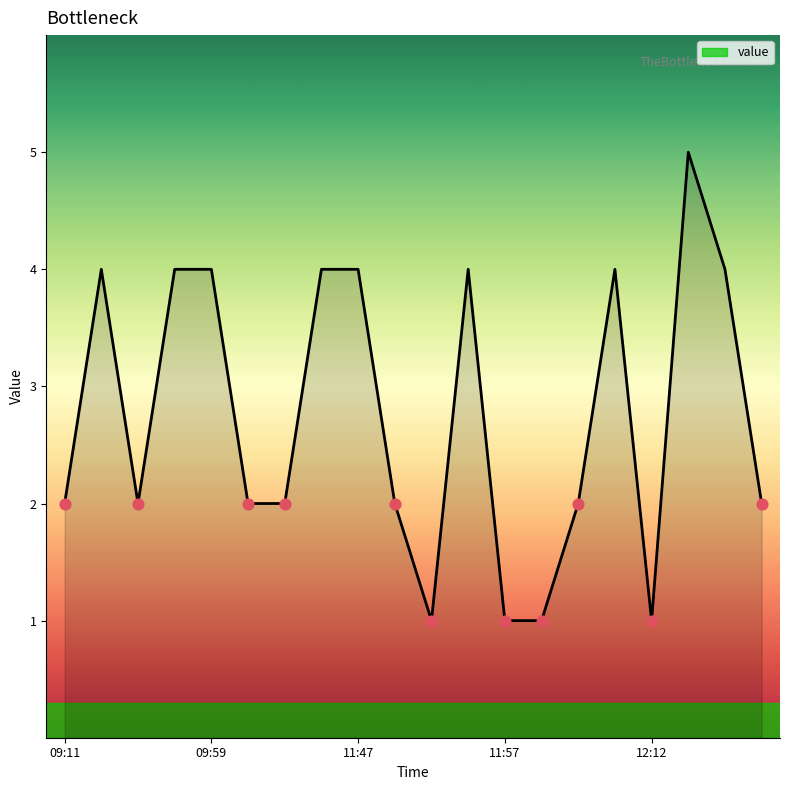

What is the greatest value displayed?

5